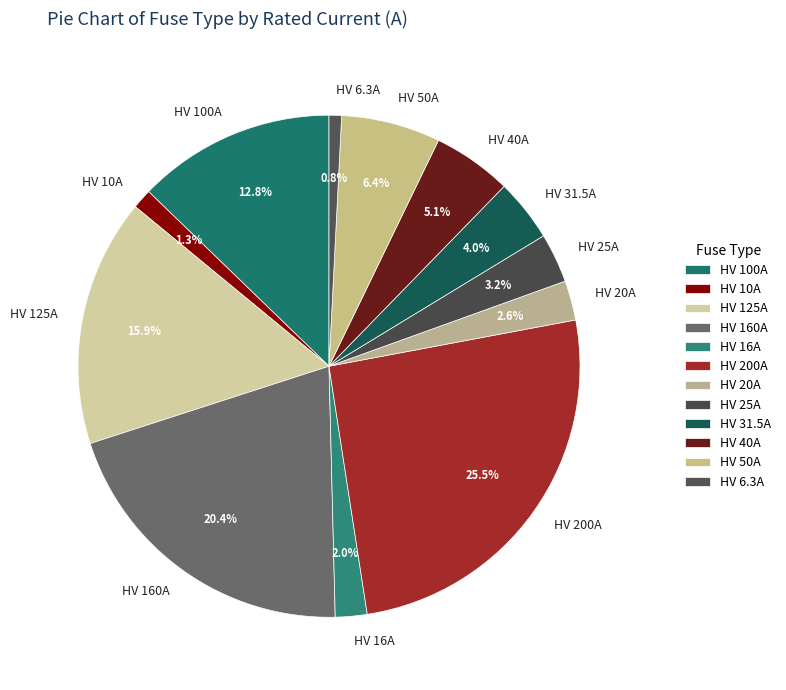

To the nearest percent, what percentage of the pie is HV 31.5A?

4%